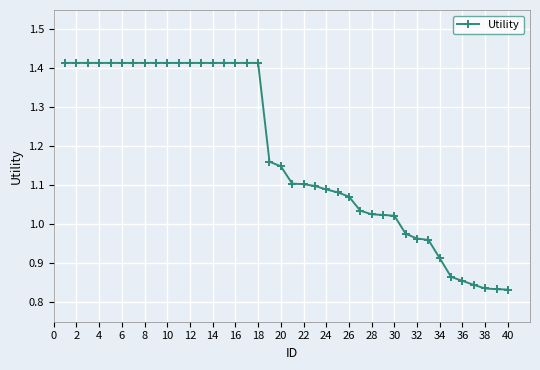

What is the difference between the maximum and minimum values?

0.6